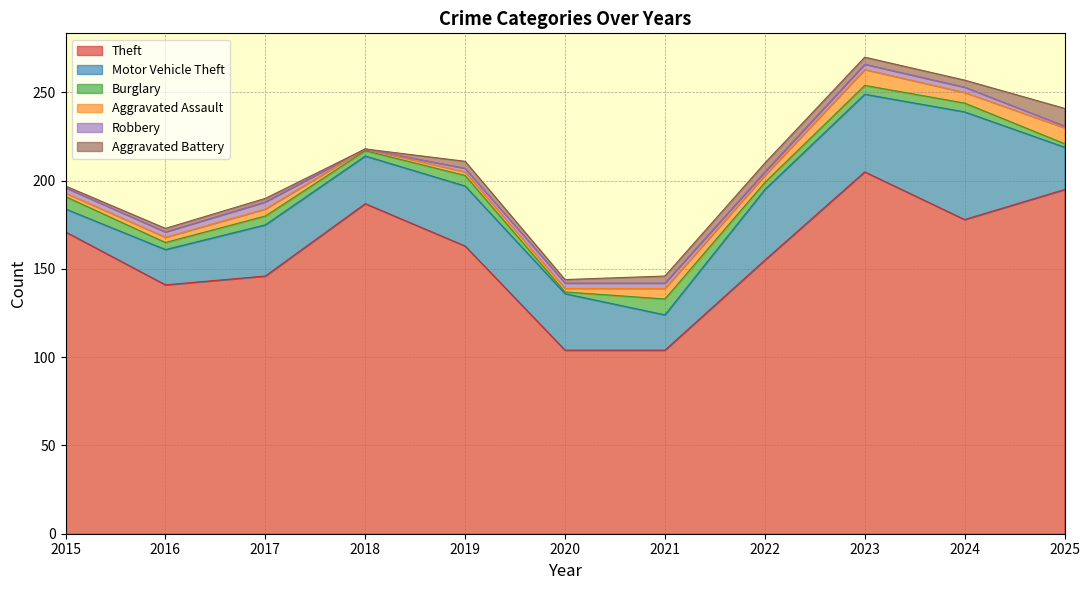

True or false: Theft and Motor Vehicle Theft intersect in this chart.

False